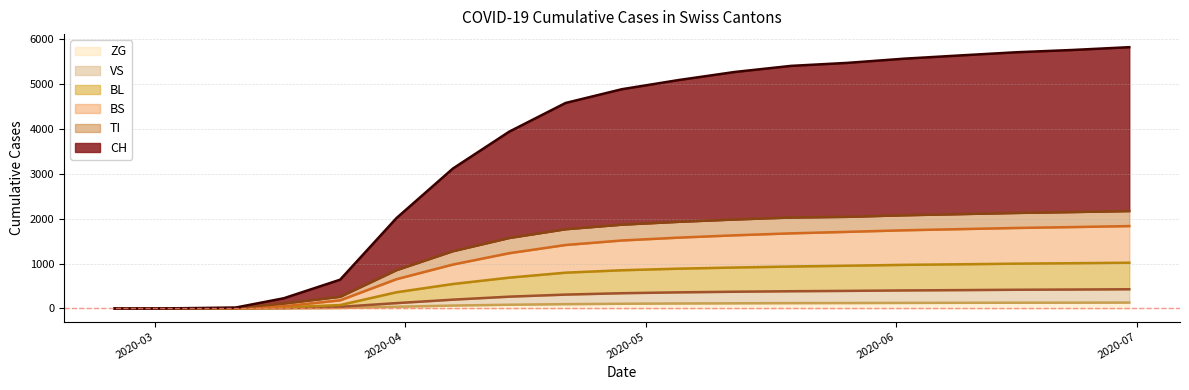

At which label does ZG first exceed 4890?

2020-05-05